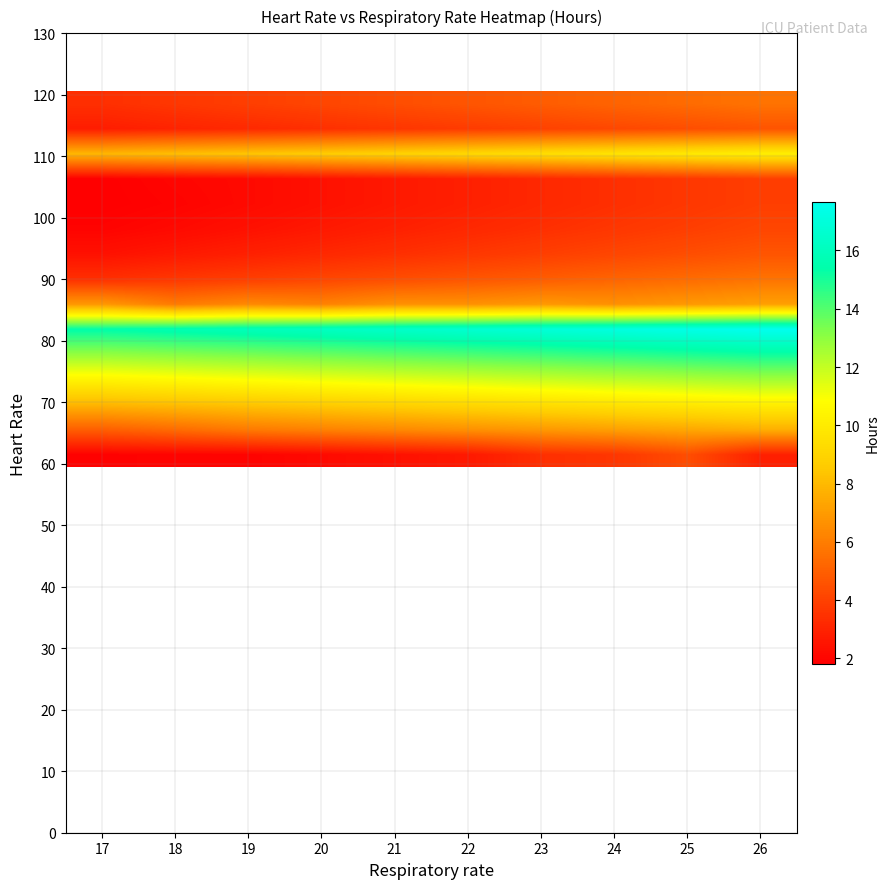

Between 25 and 21, which is larger?

25